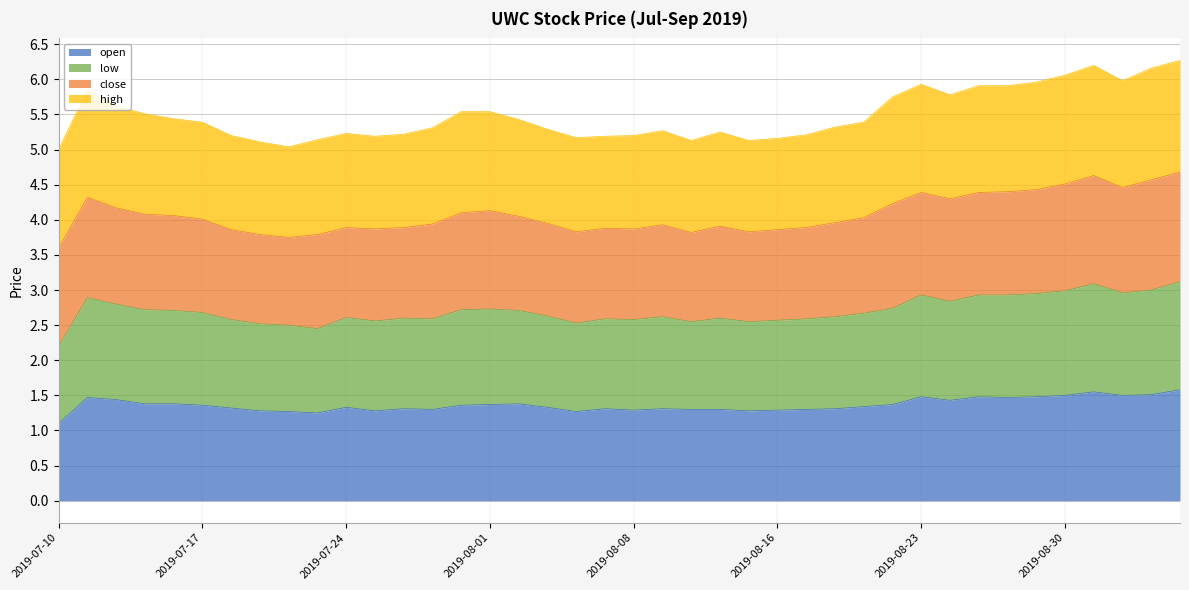

What is the label of the 5th point from the left?

2019-07-16